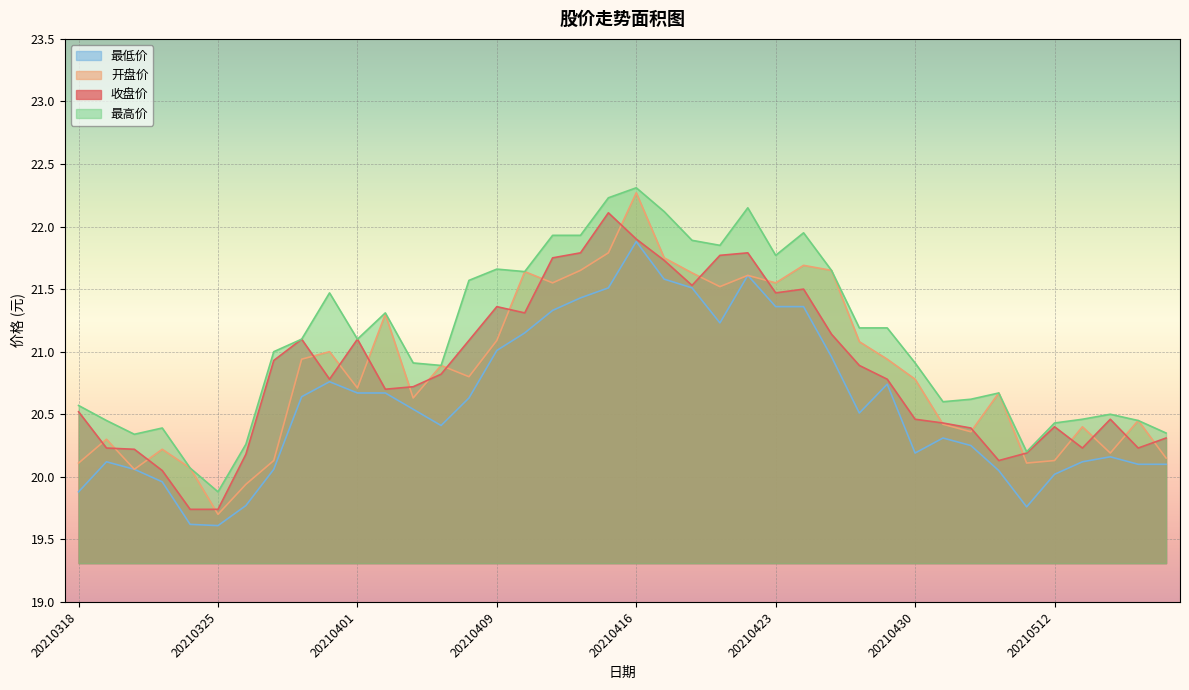

Count the number of categories in the chart.

40